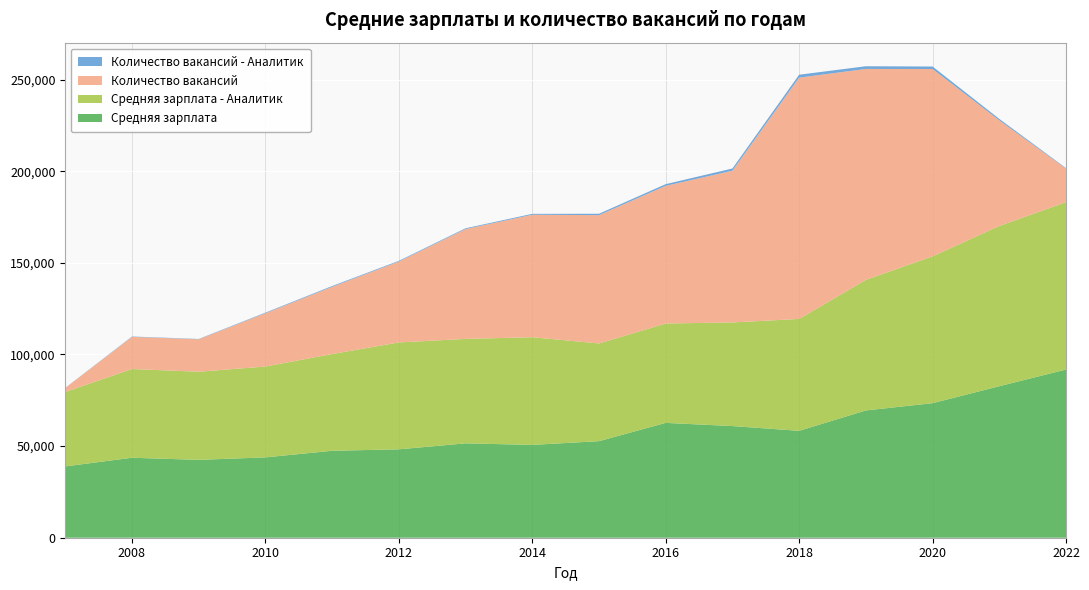

Reading left to right, list all the values displayed in this chart.

Средняя зарплата: 2007=38916	2008=43646	2009=42492	2010=43846	2011=47451	2012=48243	2013=51510	2014=50658	2015=52696	2016=62675	2017=60935	2018=58335	2019=69467	2020=73431	2021=82690	2022=91795
Средняя зарплата - Аналитик: 2007=40641	2008=48428	2009=48109	2010=49577	2011=52794	2012=58341	2013=57004	2014=58768	2015=53326	2016=54236	2017=56558	2018=61080	2019=71288	2020=80145	2021=87473	2022=91340
Количество вакансий: 2007=2196	2008=17549	2009=17709	2010=29093	2011=36700	2012=44153	2013=59954	2014=66837	2015=70039	2016=75145	2017=82823	2018=131701	2019=115086	2020=102243	2021=57623	2022=18294
Количество вакансий - Аналитик: 2007=34	2008=196	2009=171	2010=328	2011=418	2012=374	2013=420	2014=504	2015=749	2016=911	2017=1201	2018=1578	2019=1482	2020=1349	2021=805	2022=305